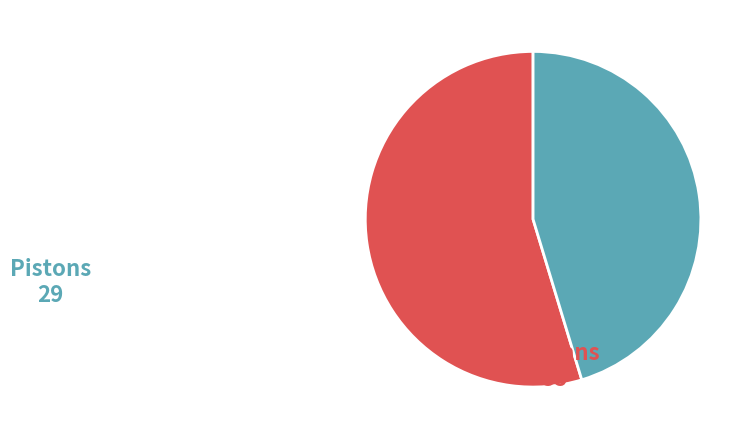

Does any single category account for the majority?

Yes